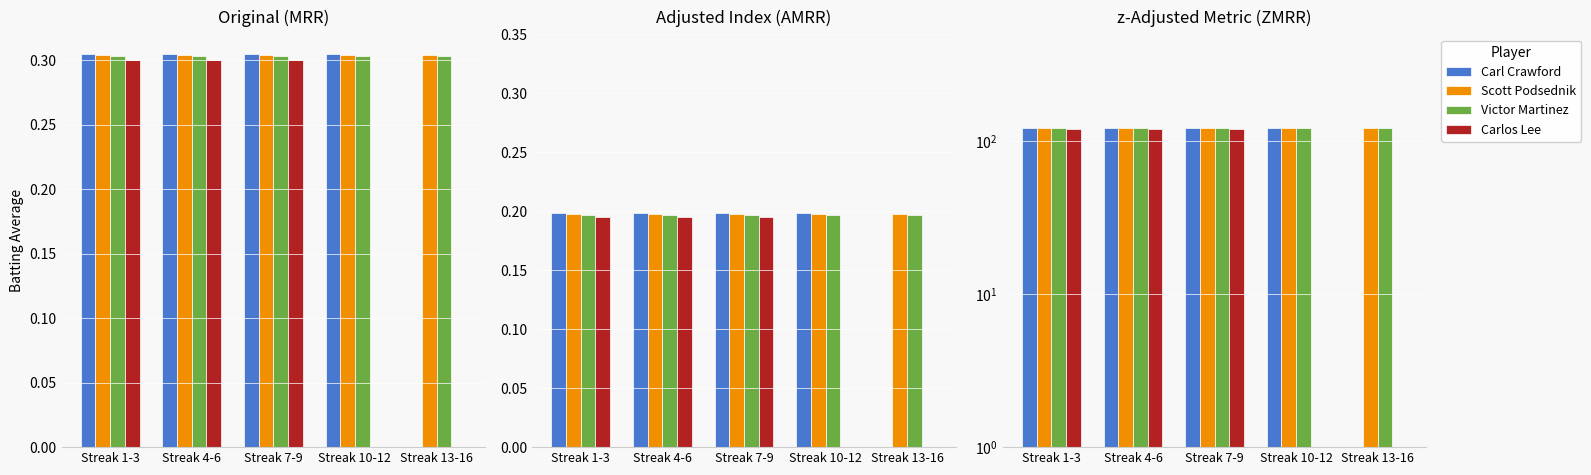

Reading right to left, transcribe all the data shown in this chart.

Carl Crawford: Streak 13-16=0.0	Streak 10-12=122.0	Streak 7-9=122.0	Streak 4-6=122.0	Streak 1-3=122.0
Scott Podsednik: Streak 13-16=121.6	Streak 10-12=121.6	Streak 7-9=121.6	Streak 4-6=121.6	Streak 1-3=121.6
Victor Martinez: Streak 13-16=121.2	Streak 10-12=121.2	Streak 7-9=121.2	Streak 4-6=121.2	Streak 1-3=121.2
Carlos Lee: Streak 13-16=0.0	Streak 10-12=0.0	Streak 7-9=120.0	Streak 4-6=120.0	Streak 1-3=120.0